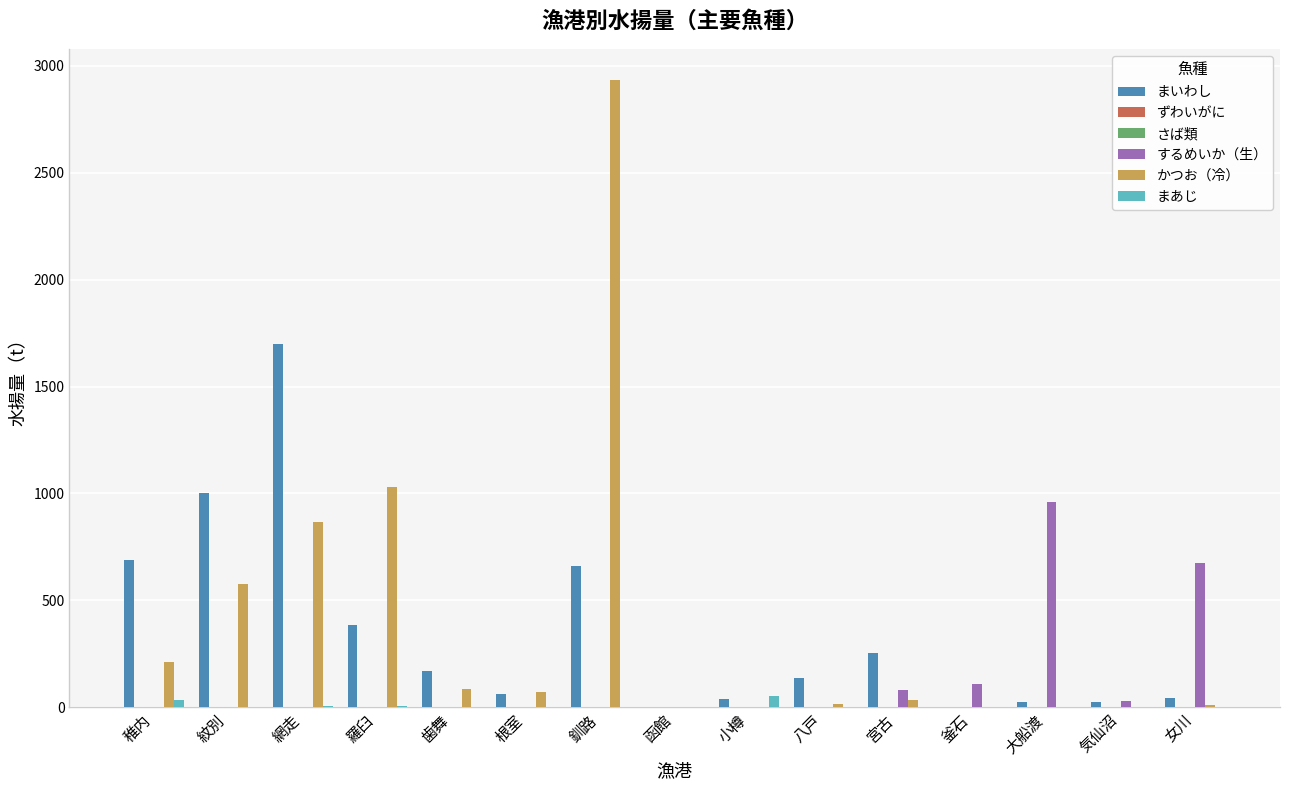

At which category is the sum across all series the highest?

釧路